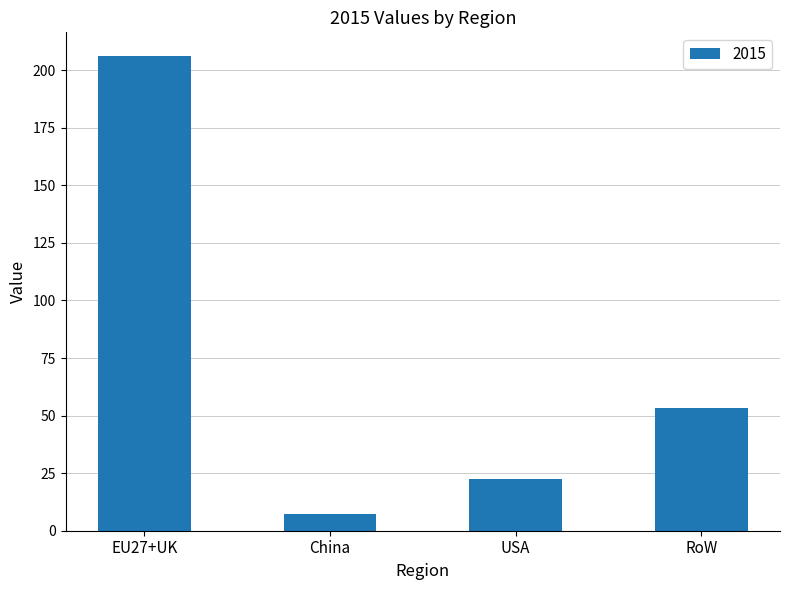

Between RoW and USA, which is larger?

RoW